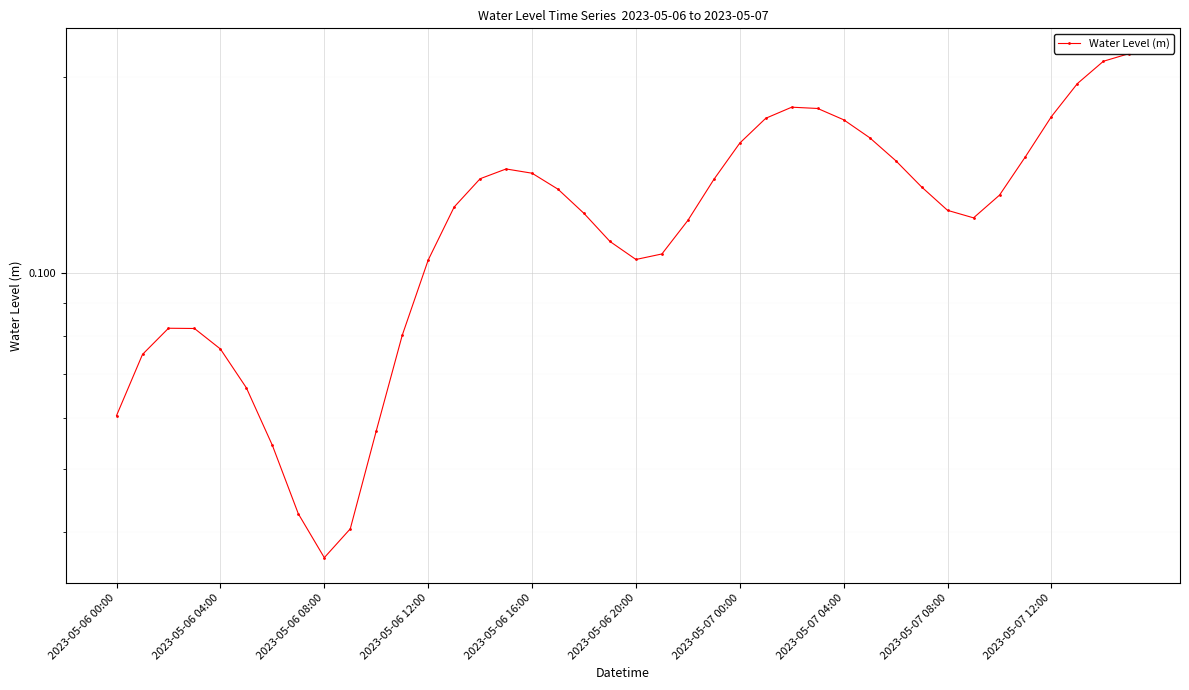

What is the sum of all values?

4.9